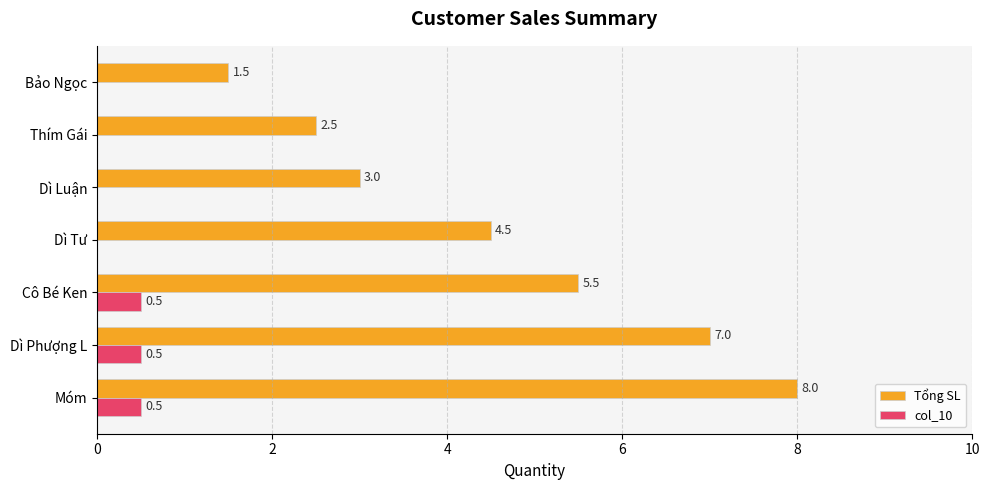

Between Dì Phượng L and Dì Tư, which series saw the biggest shift?

Tổng SL